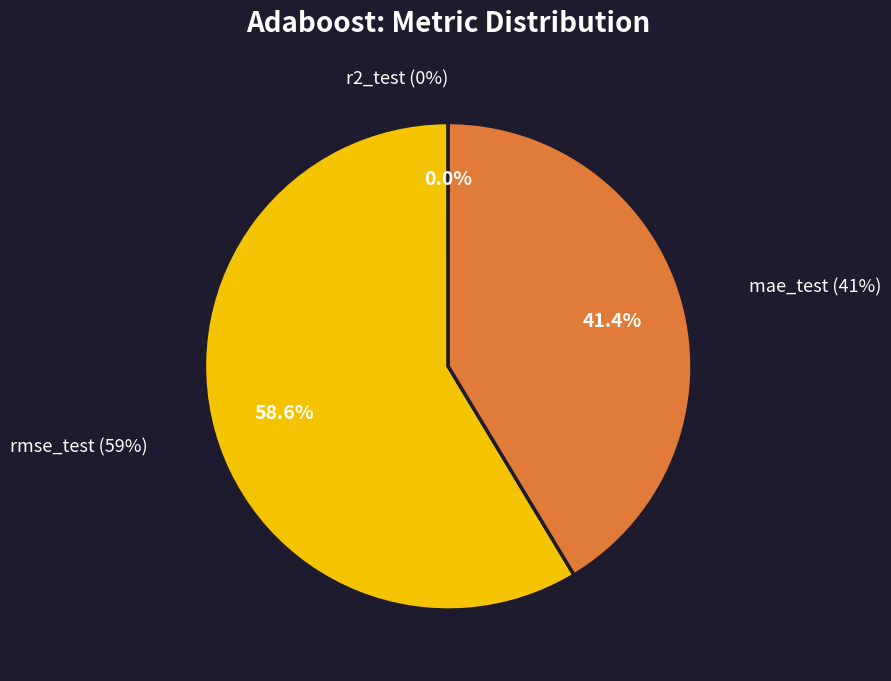

To the nearest percent, what is the difference between the rmse_test and r2_test slice percentages?

59%